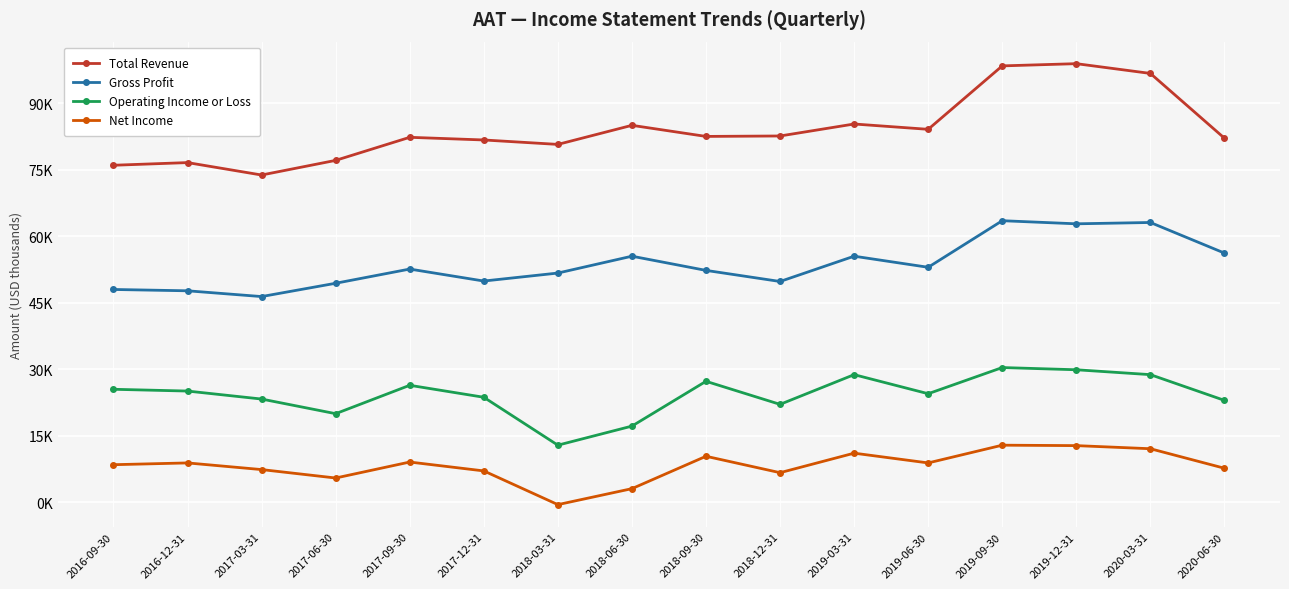

What is the difference between the highest and lowest values at 2018-09-30?

72100